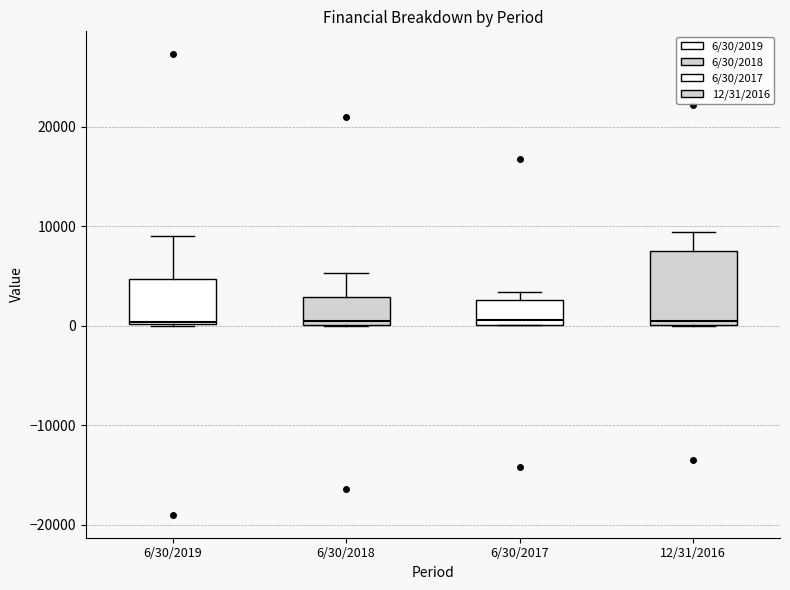

Reading left to right, transcribe this box plot: for each box, give where its median line is, the range the box spans, and where its two whiskers end, as read against the y-axis. The values are not printed on the chart, so give them approximately, as read against the axis.

6/30/2019: median 0, box 0 to 5000, whiskers 0 to 9000
6/30/2018: median 0 (just above the box's lower edge), box 0 to 3000, whiskers 0 to 5000
6/30/2017: median 1000, box 0 to 3000, whiskers 0 to 3000 (just above the box's upper edge)
12/31/2016: median 1000, box 0 to 7000, whiskers 0 to 9000